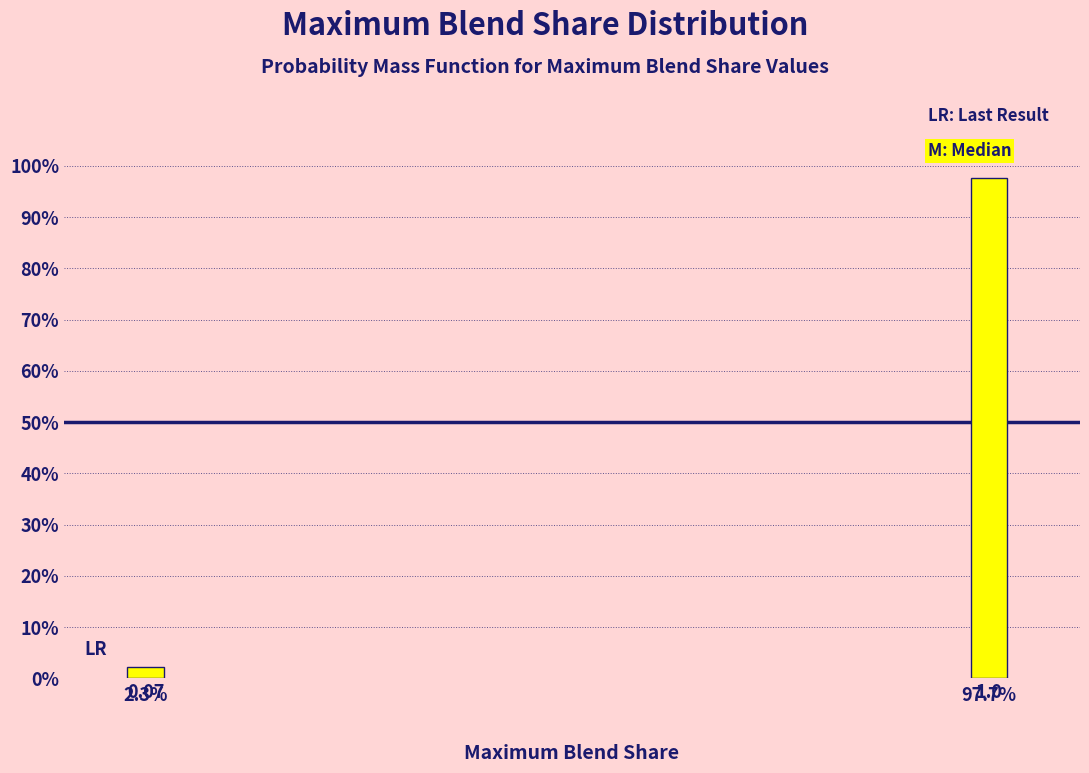

Are the bars horizontal?

No